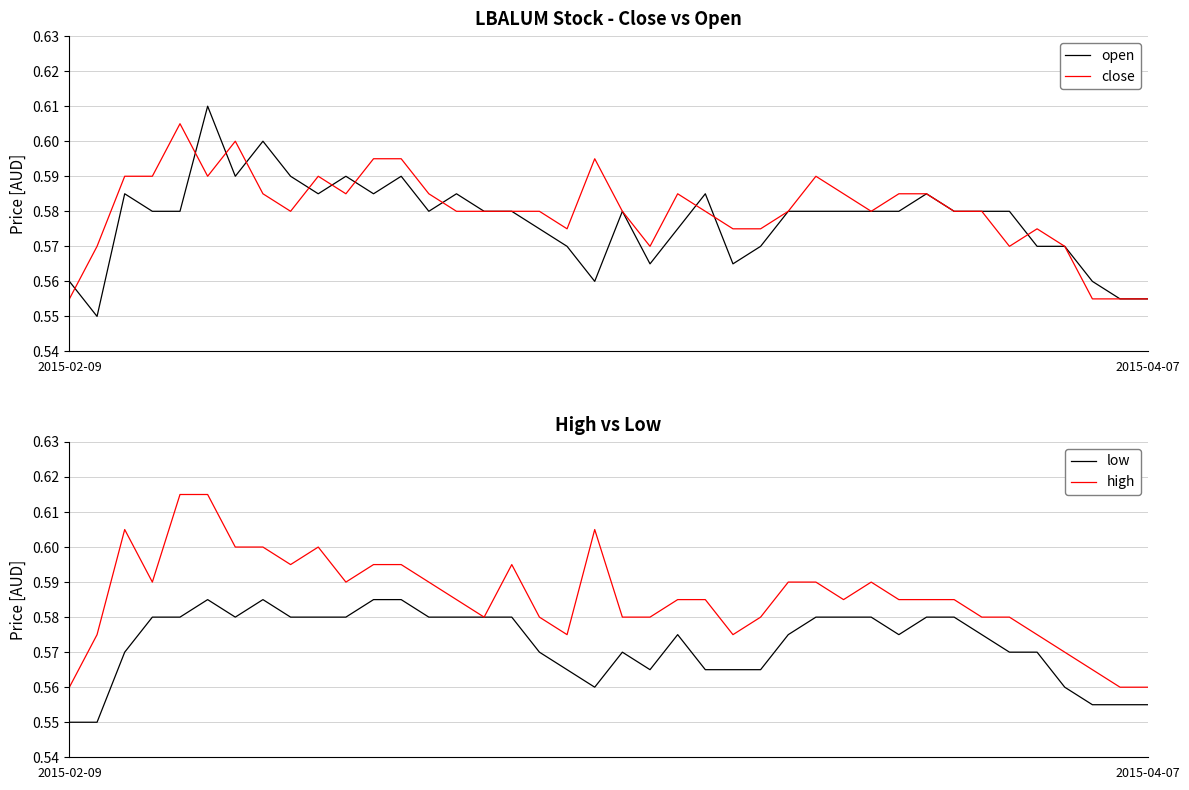

The value of low at 38 is 0.3. True or false?

False